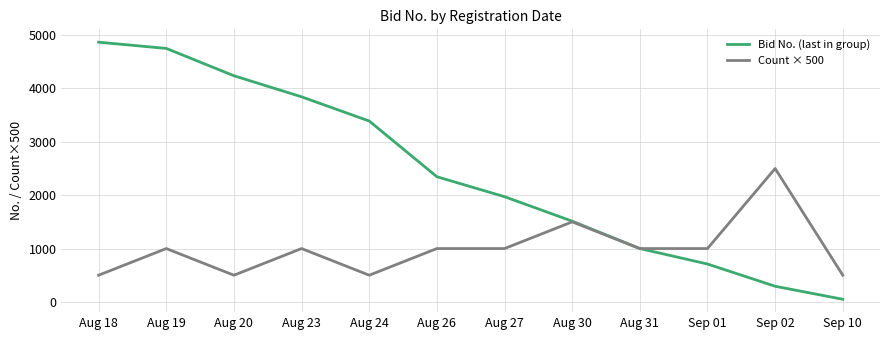

Is it true that Bid No. (last in group) equals 2346 at Aug 26?

True